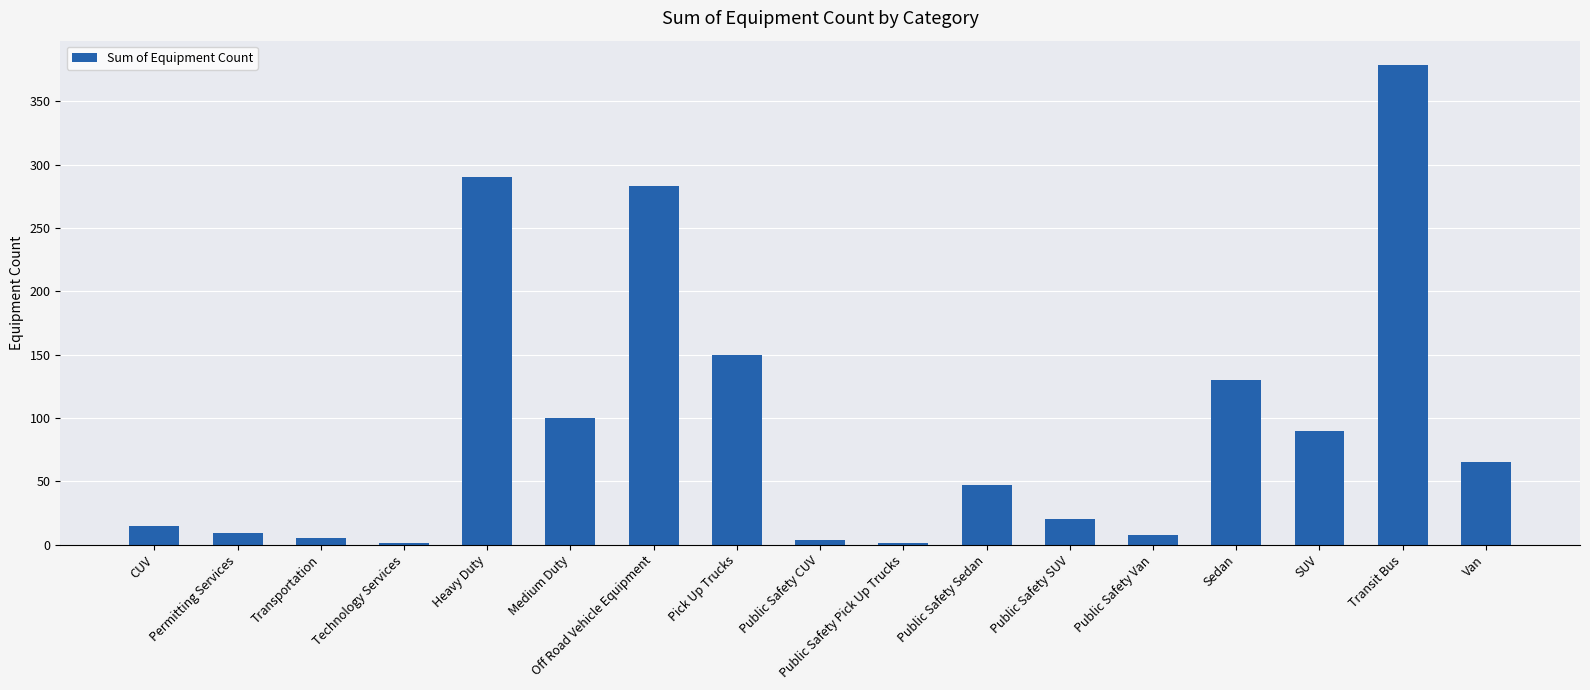

What is the sum of all values?

1597